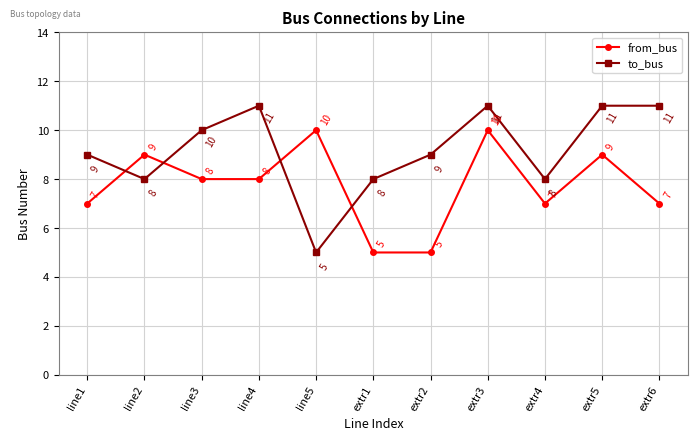

List the series in order of their overall mean, highest first.

to_bus, from_bus